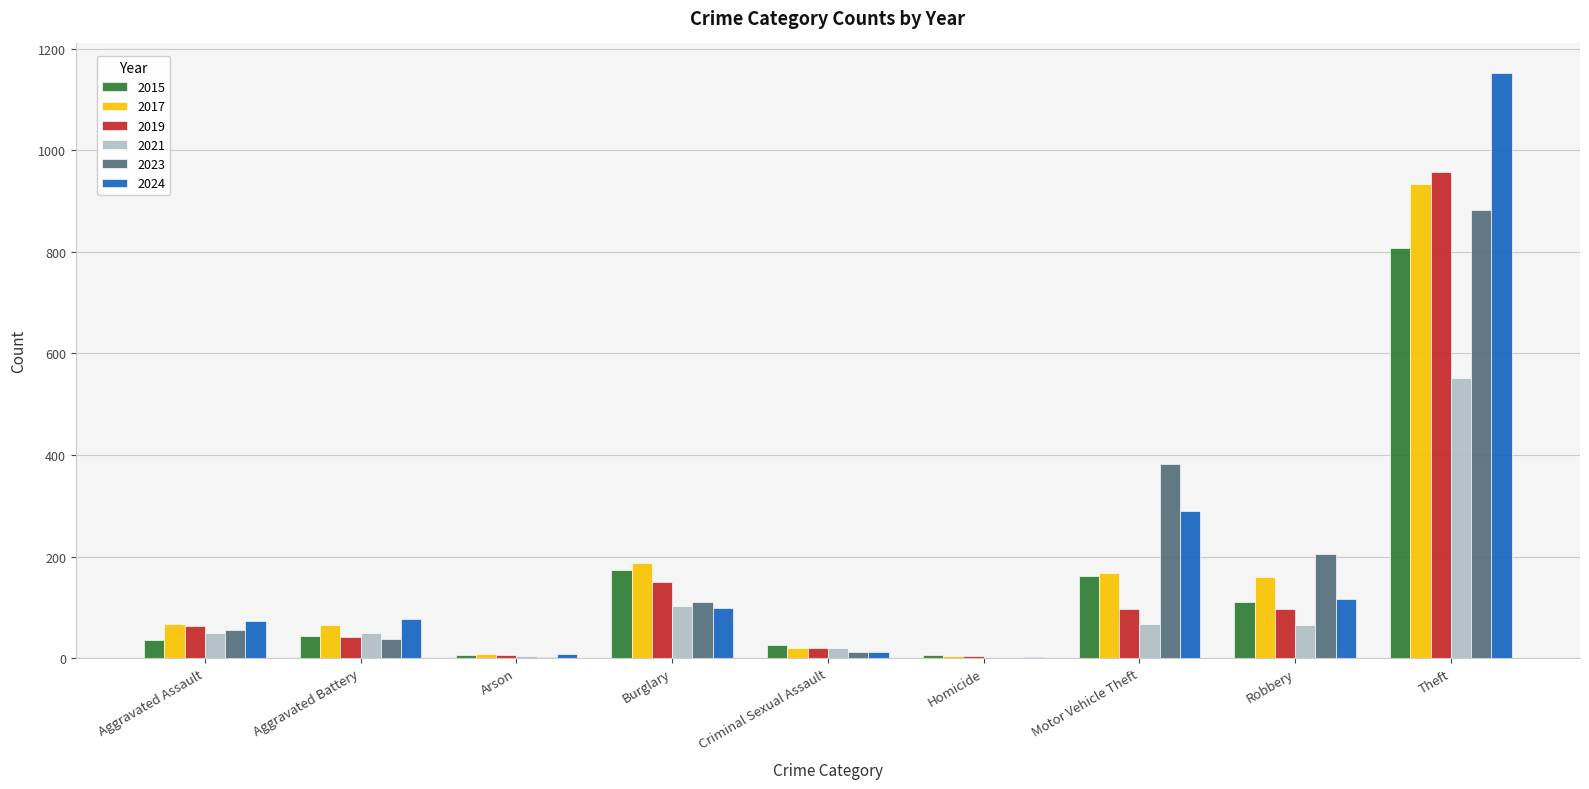

What is the average value of the 2017 series?

179